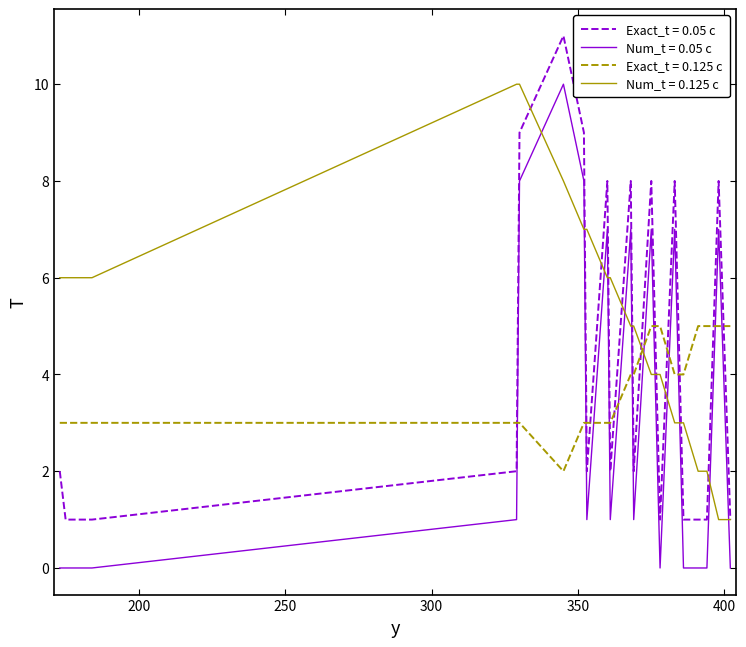

Which series has the largest total across all categories?

Num_t = 0.125 c